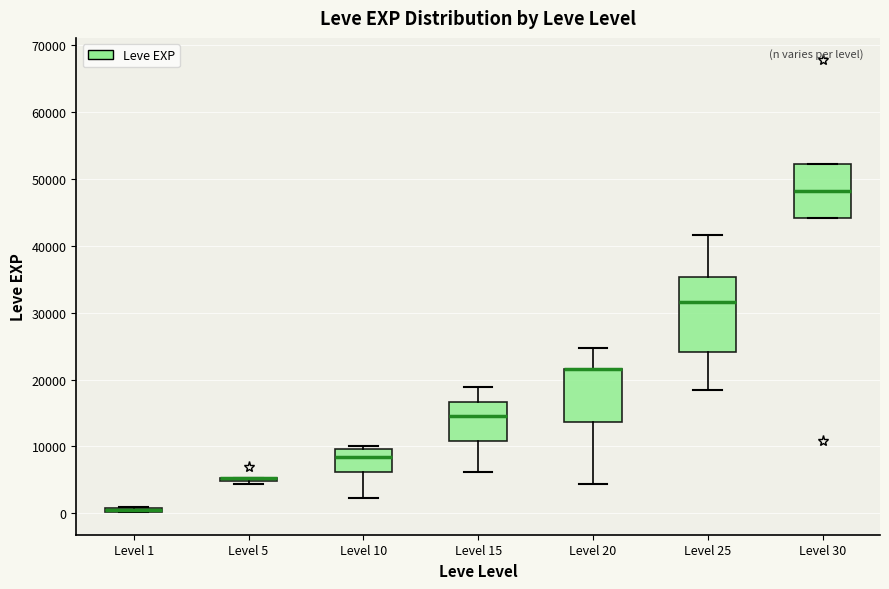

Where is the upper edge of the box for Level 1 on the y-axis? The values are not printed on the chart, so give them approximately, as read against the axis.

1000